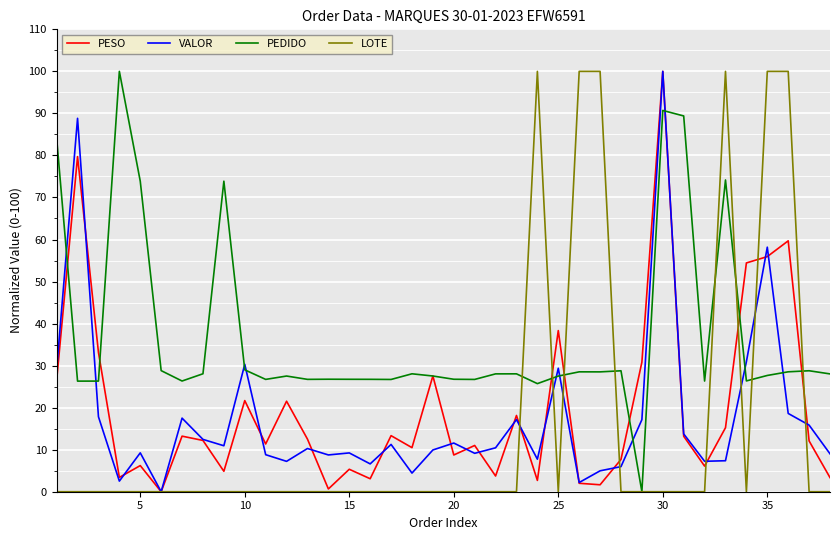

How many distinct data groups are displayed?

4